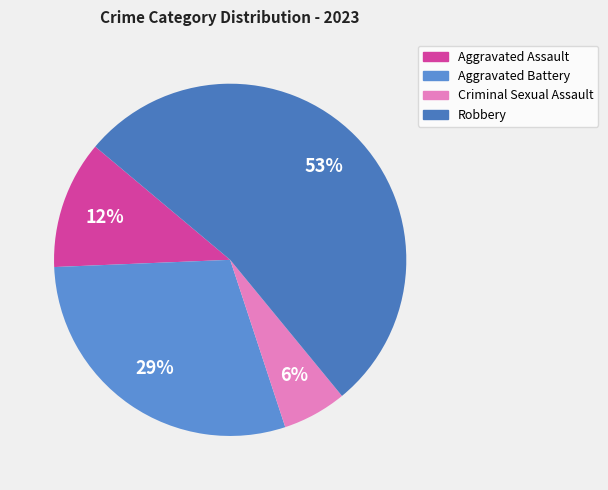

Which category has the smallest portion of the pie?

Criminal Sexual Assault